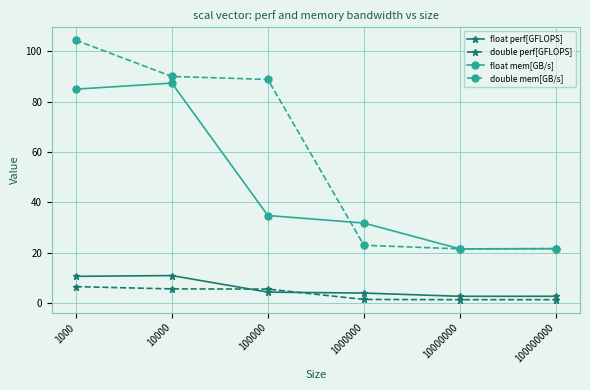

What is the value of the double mem[GB/s] point at the 1st from the left?

104.4